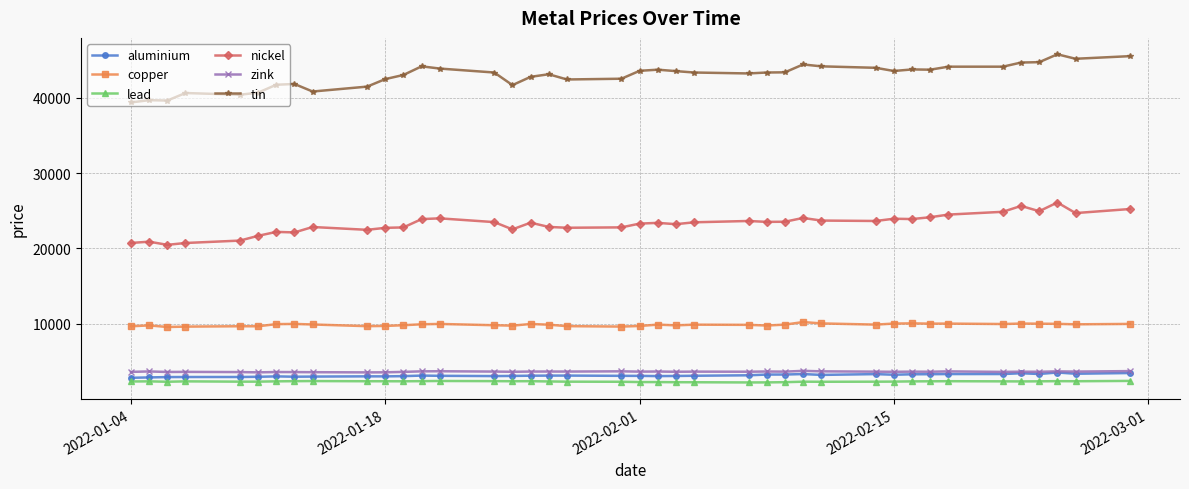

True or false: tin and copper cross at least once.

False